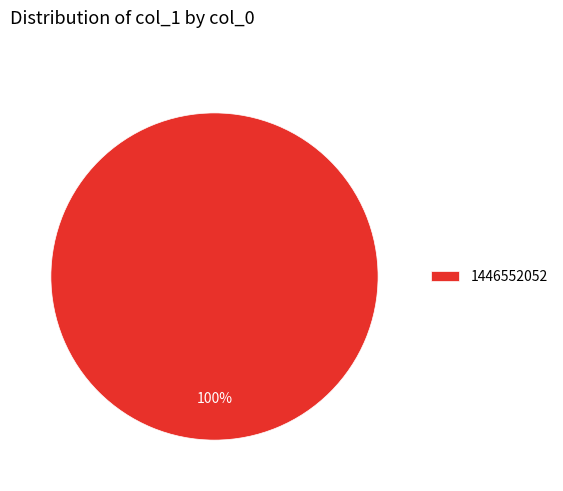

True or false: 1446552052 accounts for 100% of the total.

True